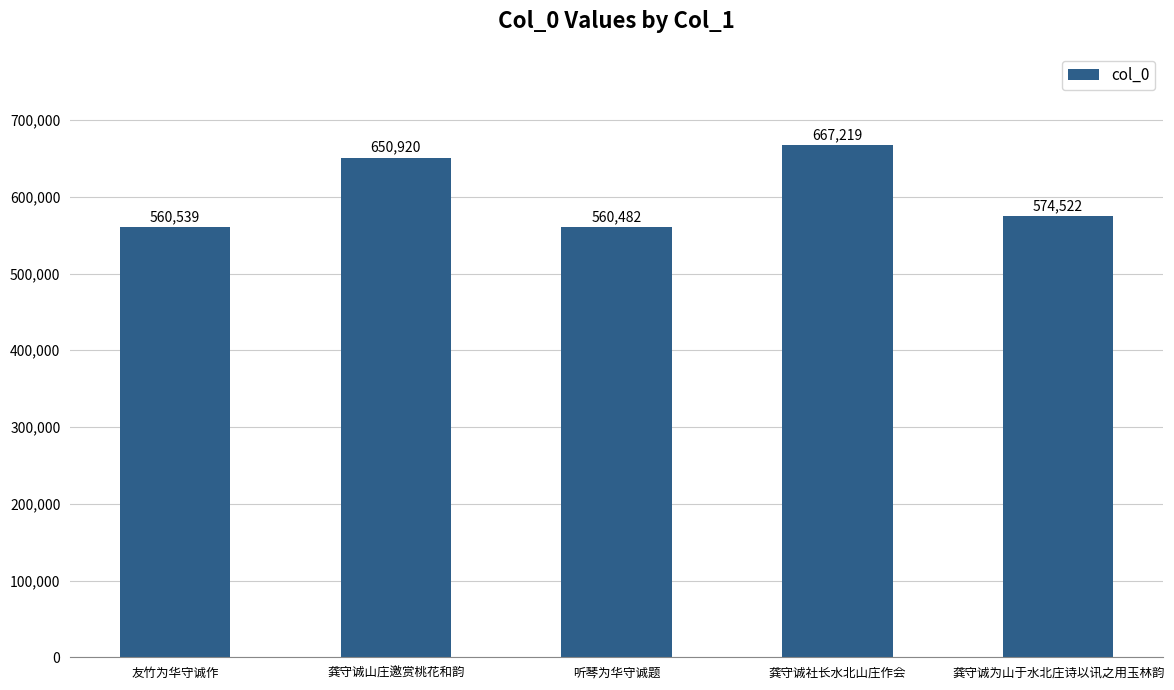

Are the bars grouped side by side (vs. stacked)?

No